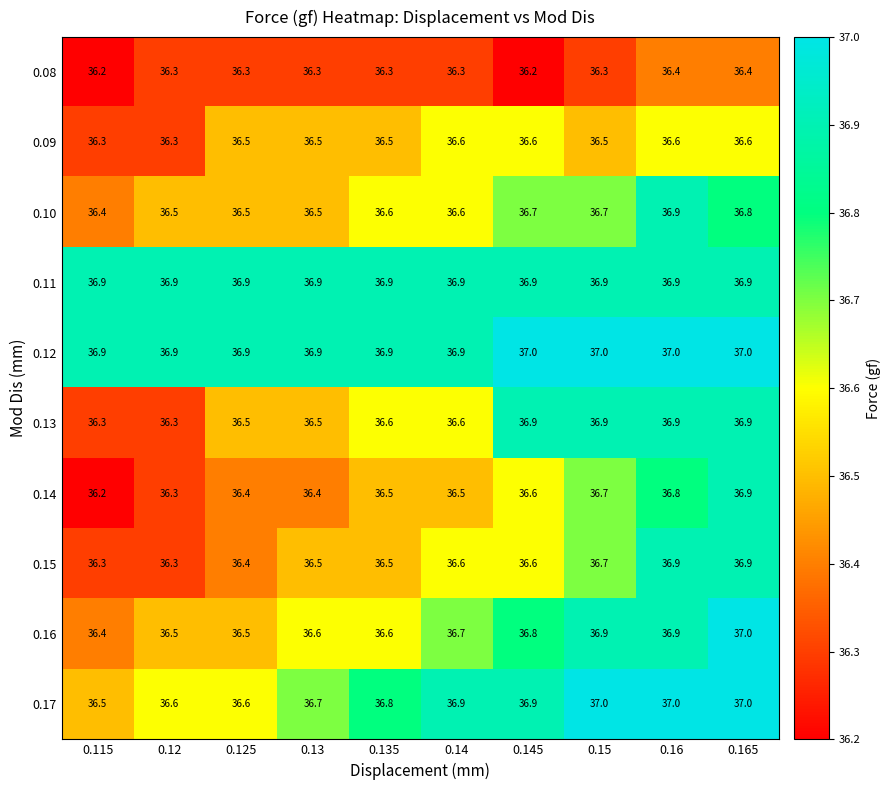

Which category has the lowest value in the 0.17 series?

0.115